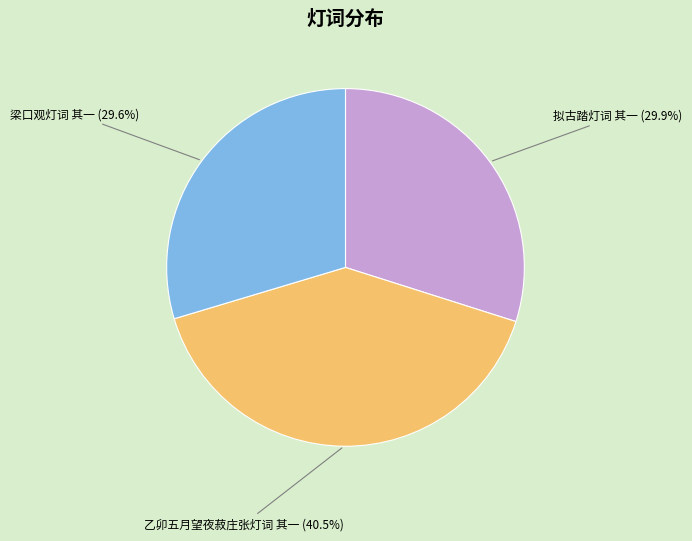

What is the ratio of the value at 梁口观灯词 其一 to the value at 乙卯五月望夜菽庄张灯词 其一?

0.7